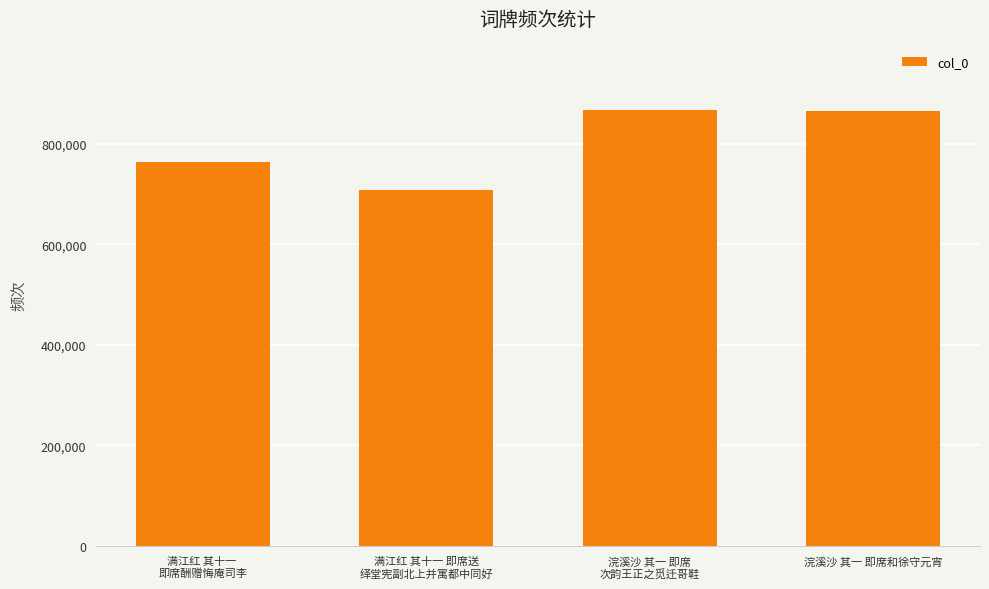

True or false: the data shows 763585 at 满江红 其十一 
即席酬赠悔庵司李.

True